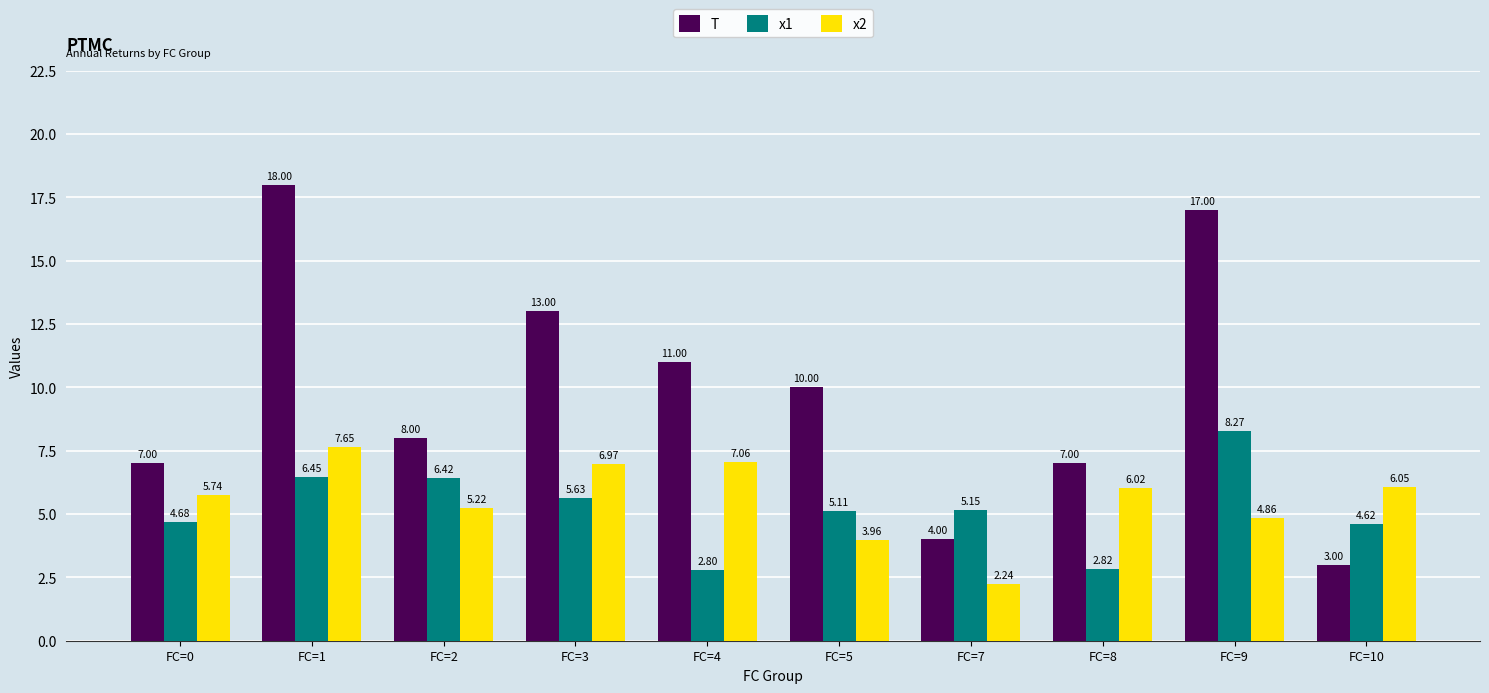

Where is x2 nearest to the value 4?

FC=5